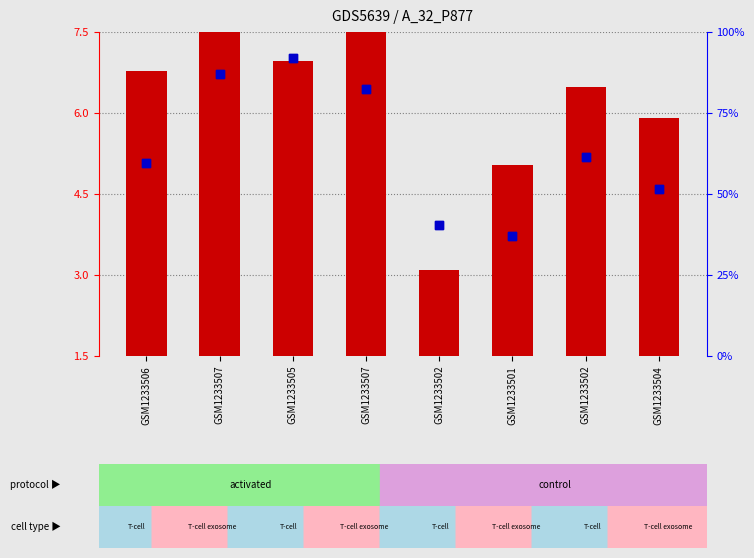

Which series reaches the minimum Y coordinate?

transformed count